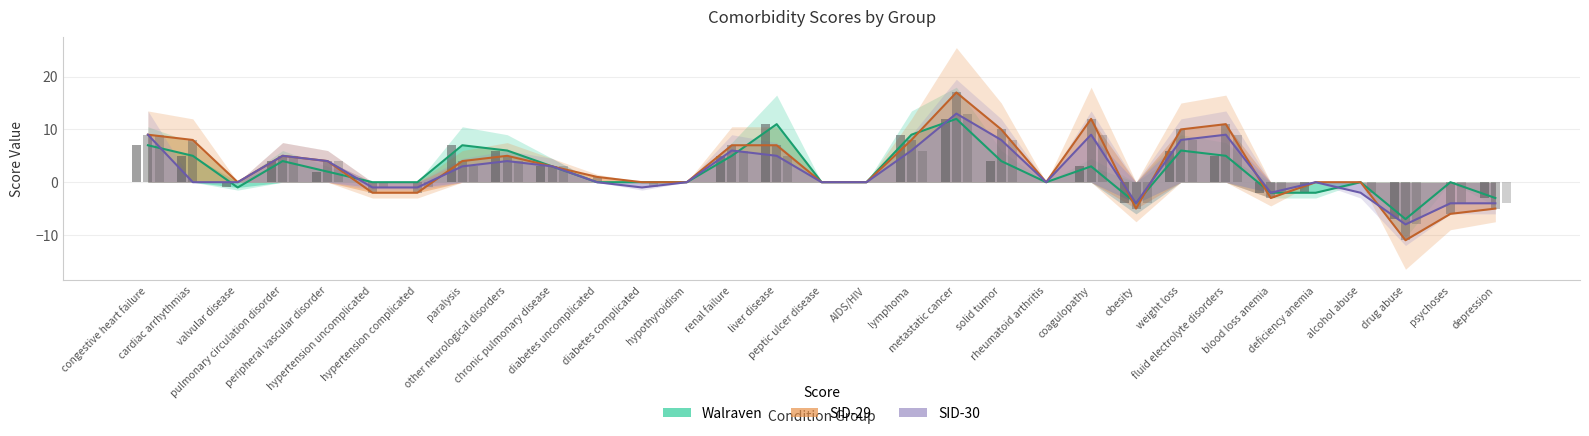

What is the spread (max minus min) of values at blood loss anemia?

1